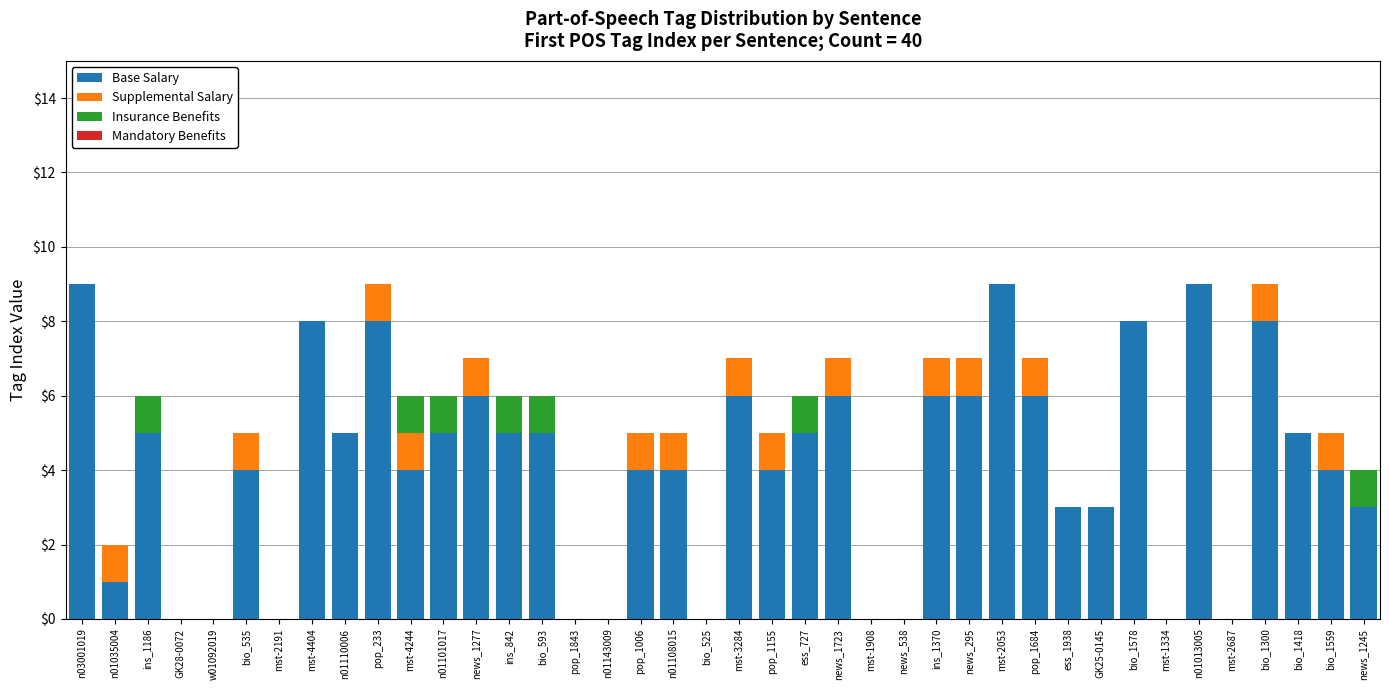

What is the sum of the Base Salary values at mst-4244 and news_1723?

10